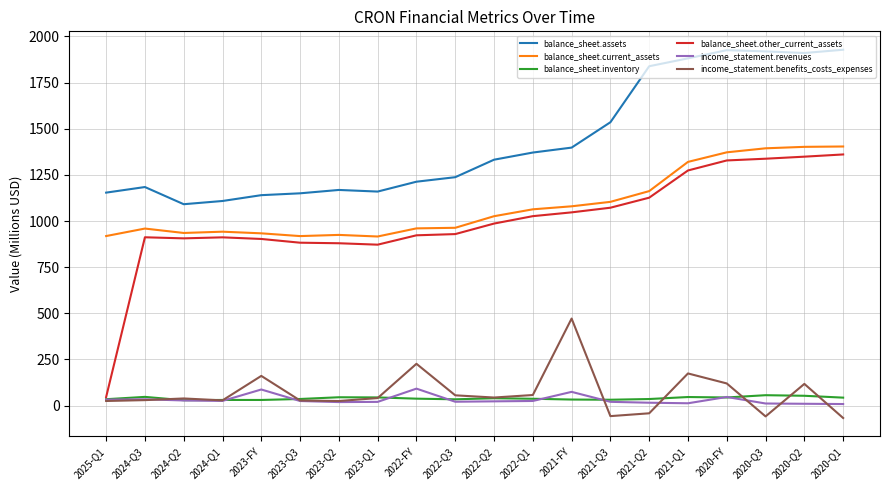

Which series has the largest total across all categories?

balance_sheet.assets